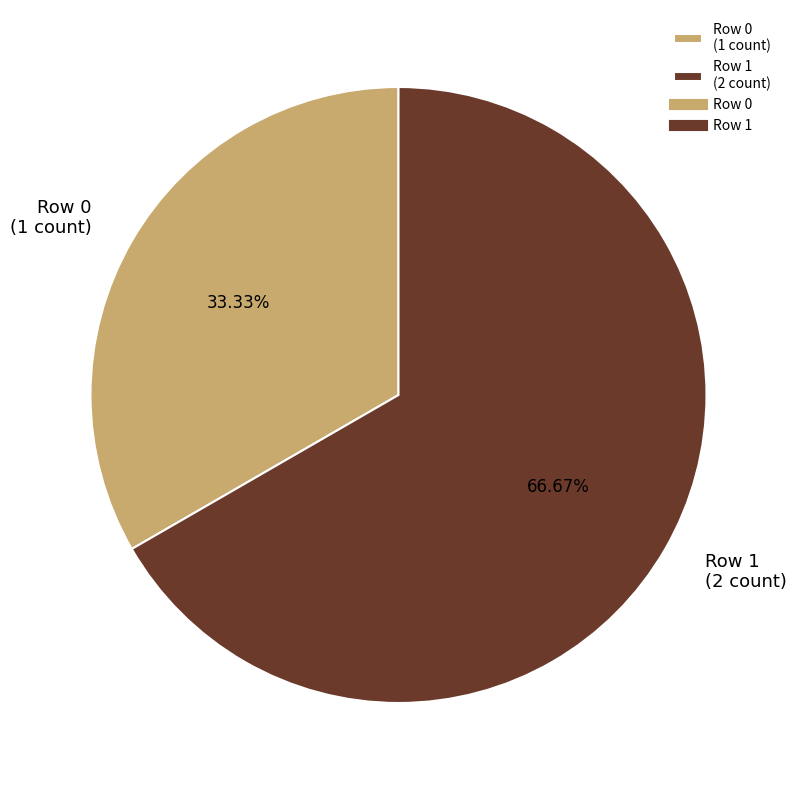

Count the number of slices in the pie.

2